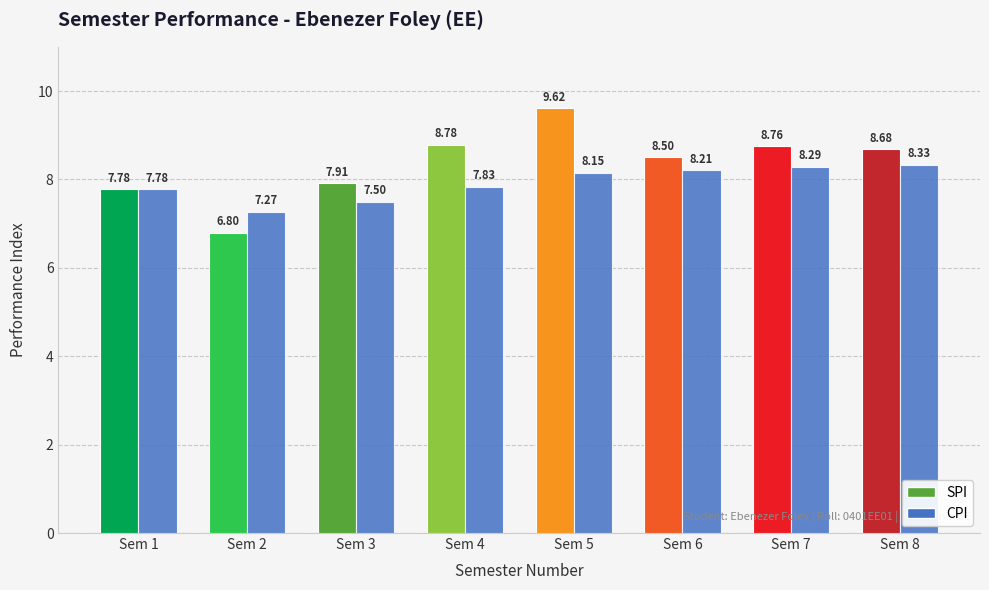

Which series changed the most between Sem 2 and Sem 7?

SPI